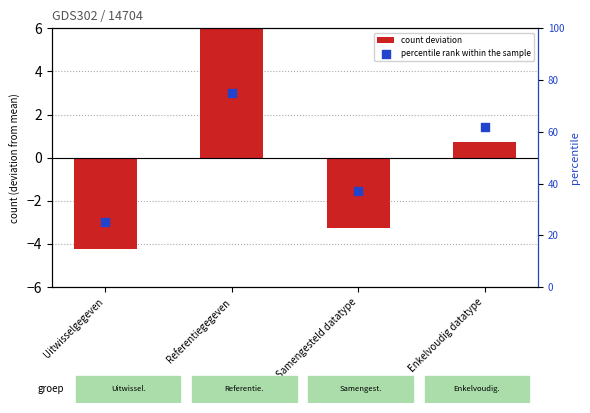

Which series reaches the minimum Y coordinate?

count deviation